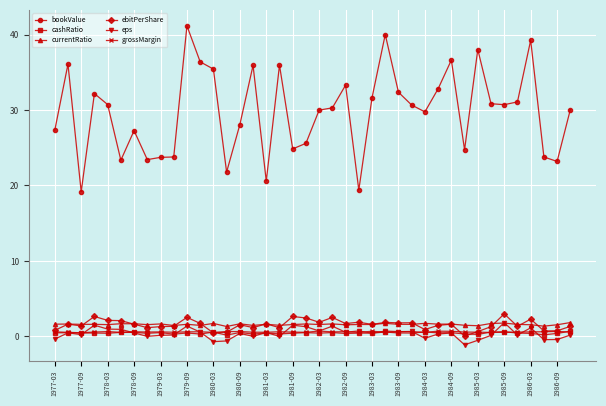

Which series has the largest total across all categories?

bookValue